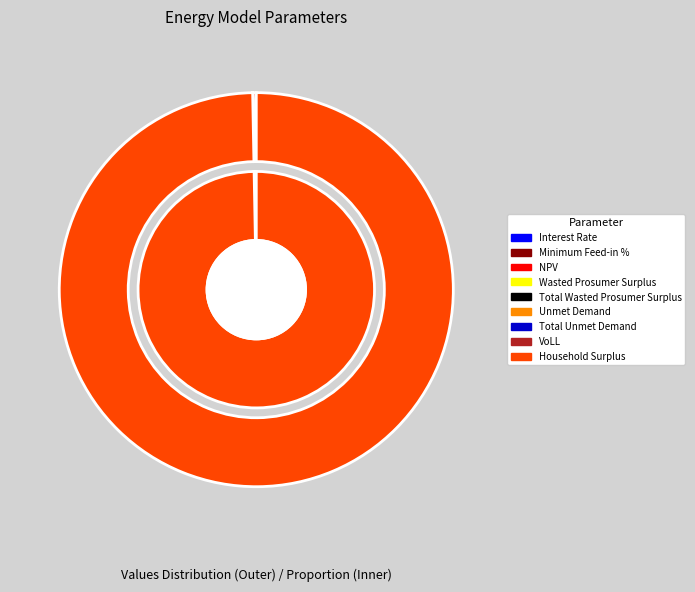

Is there a majority slice in this chart?

Yes